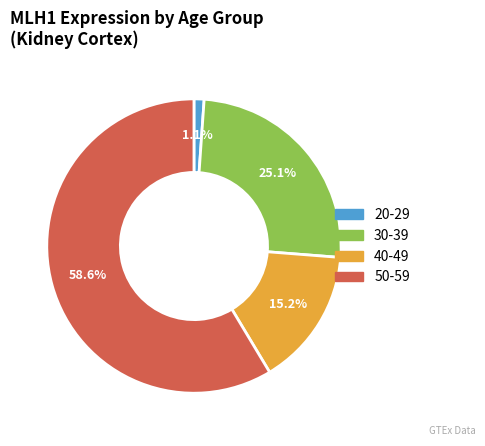

Is there a majority slice in this chart?

Yes